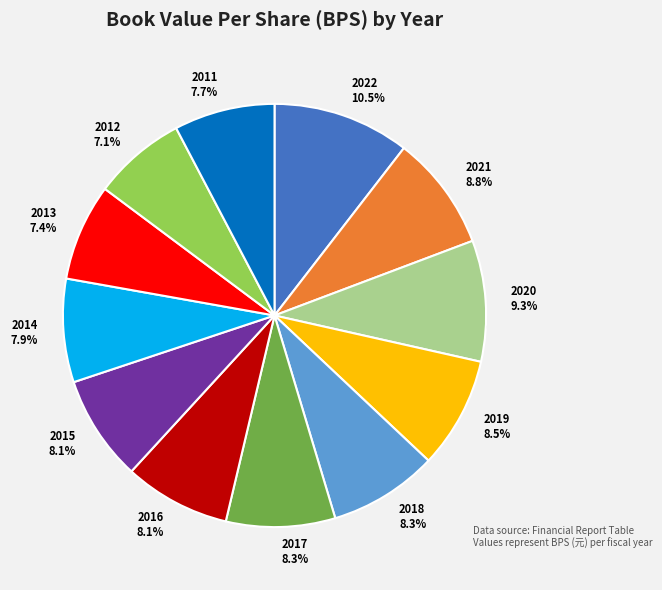

What percentage is the 2012 slice, to the nearest percent?

7%